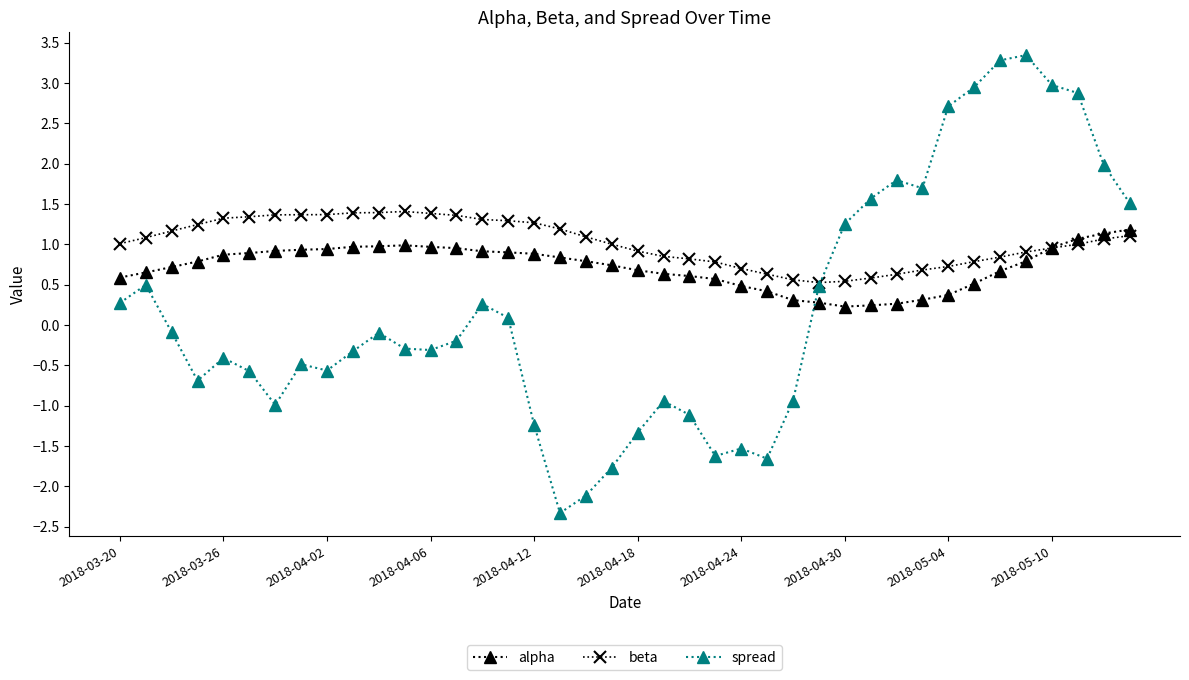

In spread, how many points are lower than both neighbors (excluding endpoints)?

8